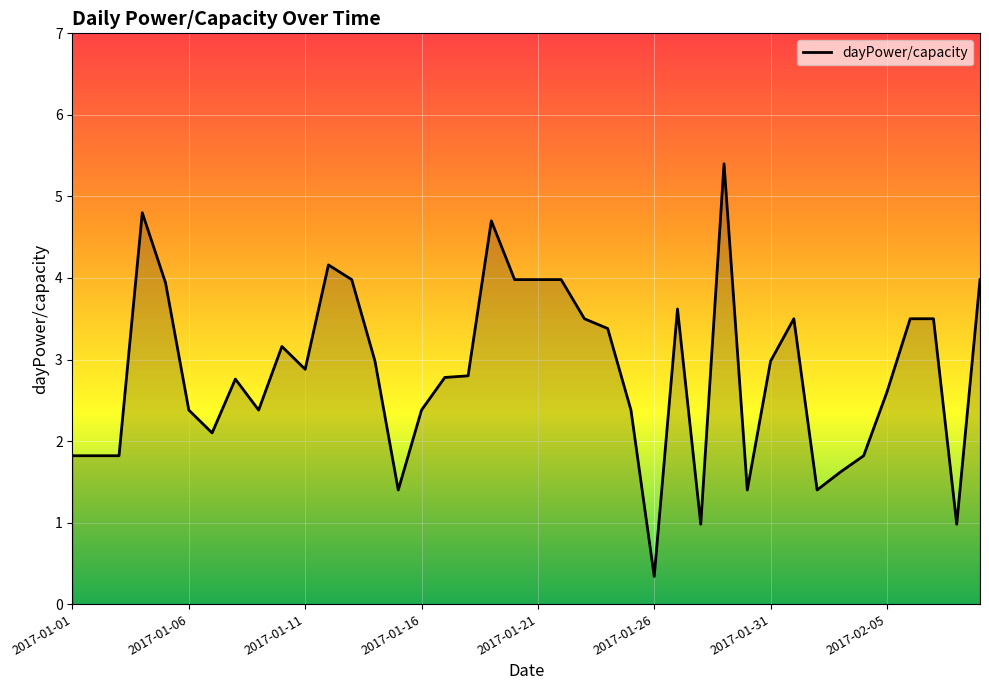

What is the smallest value displayed?

0.3